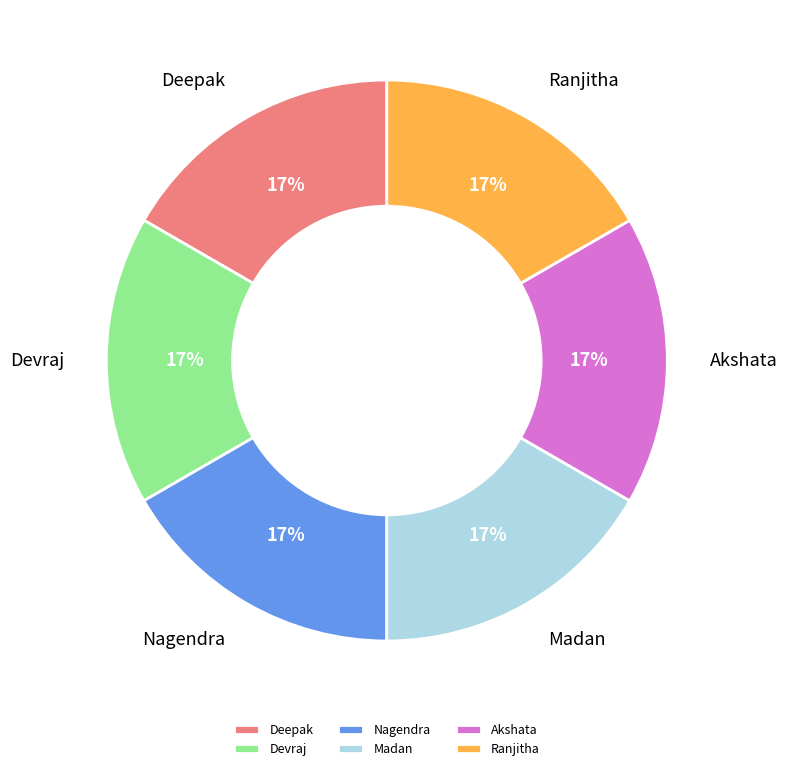

Is it true that Madan is 24% of the pie?

False